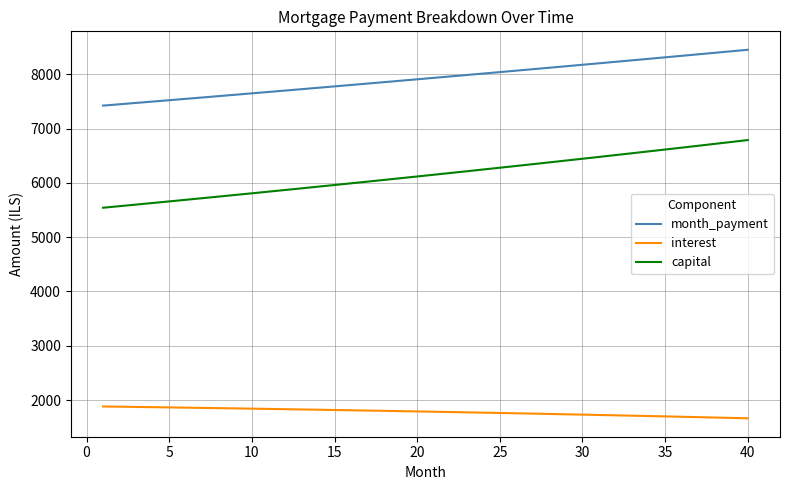

Which series has the largest total across all categories?

month_payment